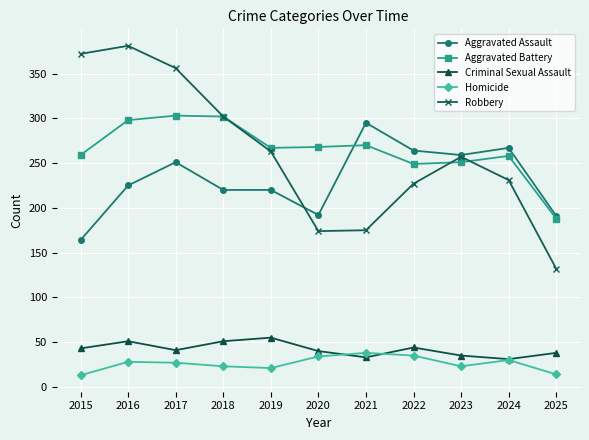

How many data points in Robbery are less than 257?

5